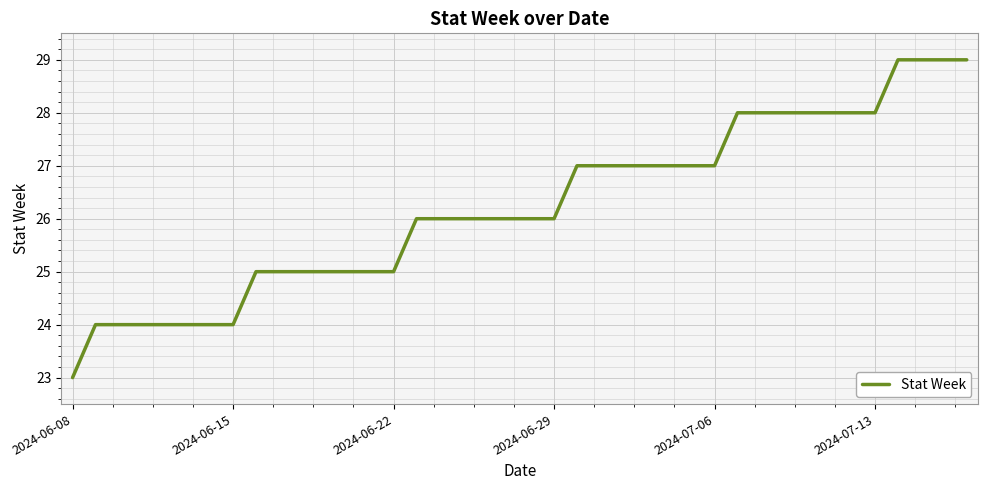

What is the greatest value displayed?

29